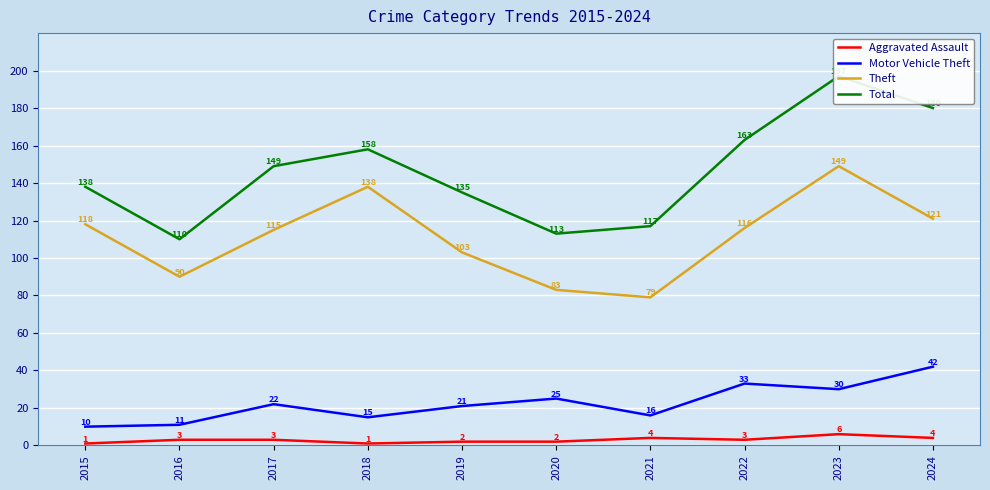

Which has a higher value, 2020 or 2022?

2022